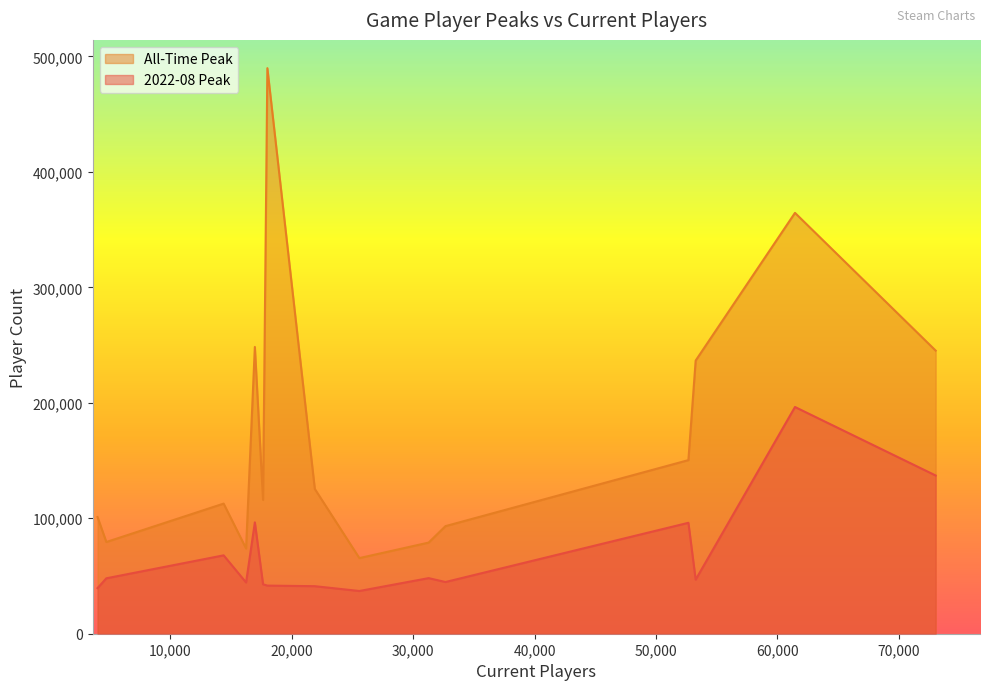

How many lines are shown in the chart?

2